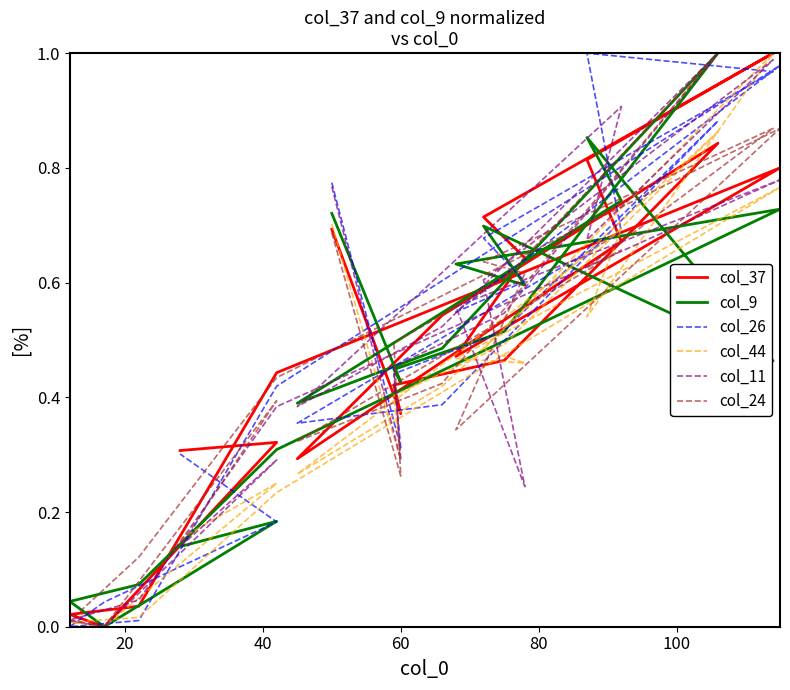

In col_11, how many points are lower than both neighbors (excluding endpoints)?

5